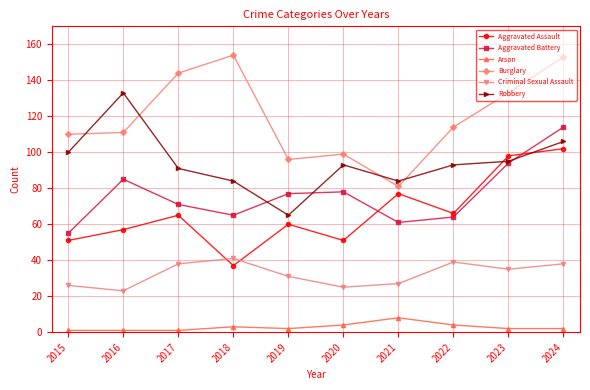

Rank the series by their maximum value, from lowest to highest.

Arson, Criminal Sexual Assault, Aggravated Assault, Aggravated Battery, Robbery, Burglary